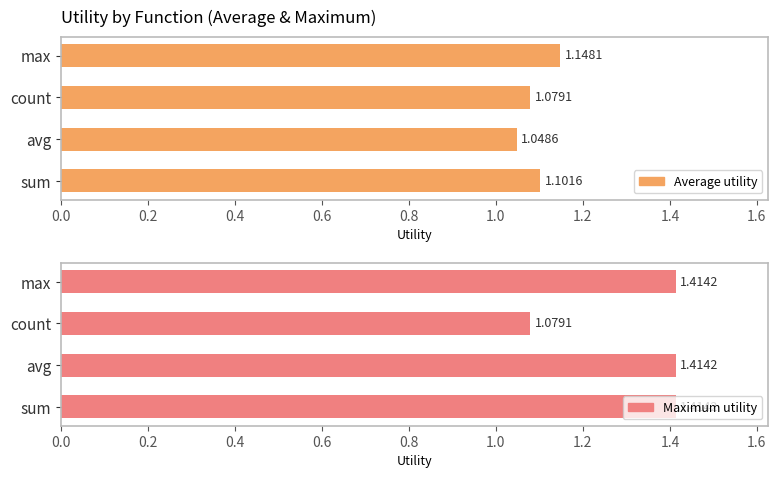

List the series in order of their peak value, lowest first.

Average utility, Maximum utility